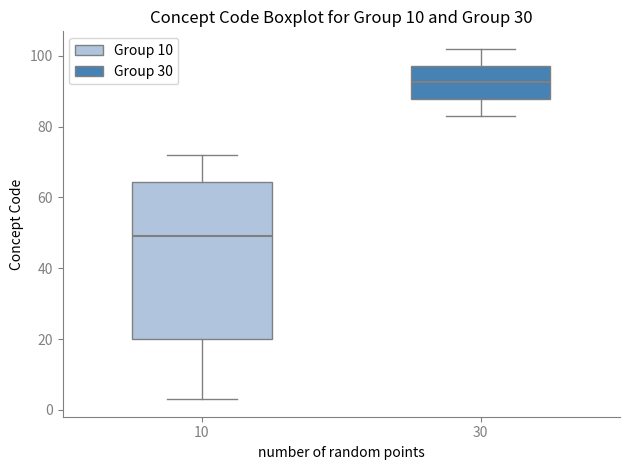

Which box has the lowest median line?

10